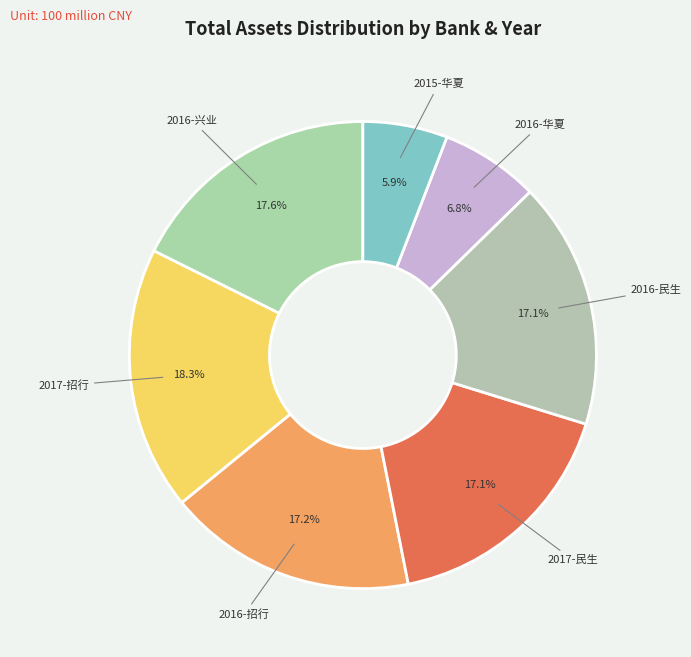

What is the ratio of the value at 2015-华夏 to the value at 2017-民生?

0.3